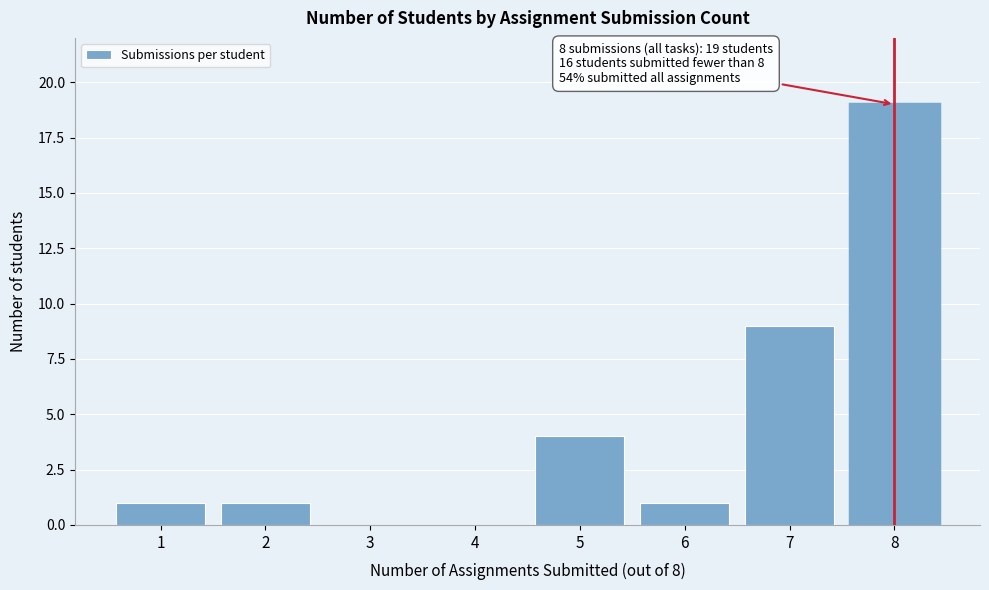

Reading right to left, extract all data points from this chart.

8=19	7=9	6=1	5=4	4=0	3=0	2=1	1=1